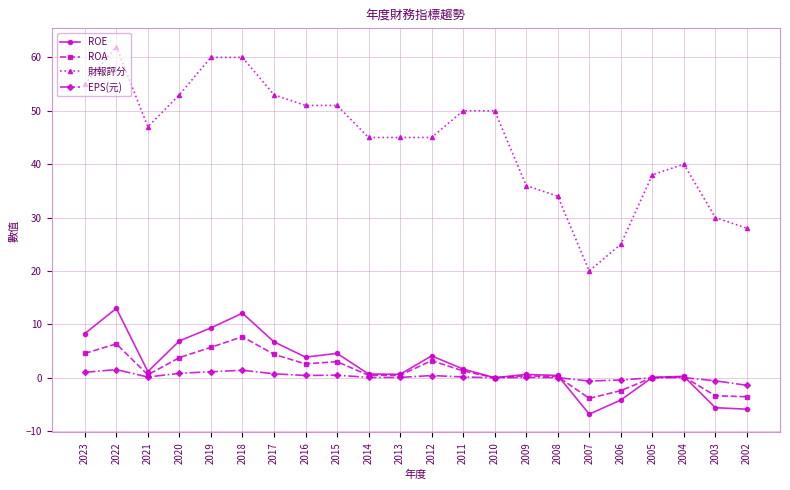

What are all the series names shown in the legend?

ROE, ROA, 財報評分, EPS(元)